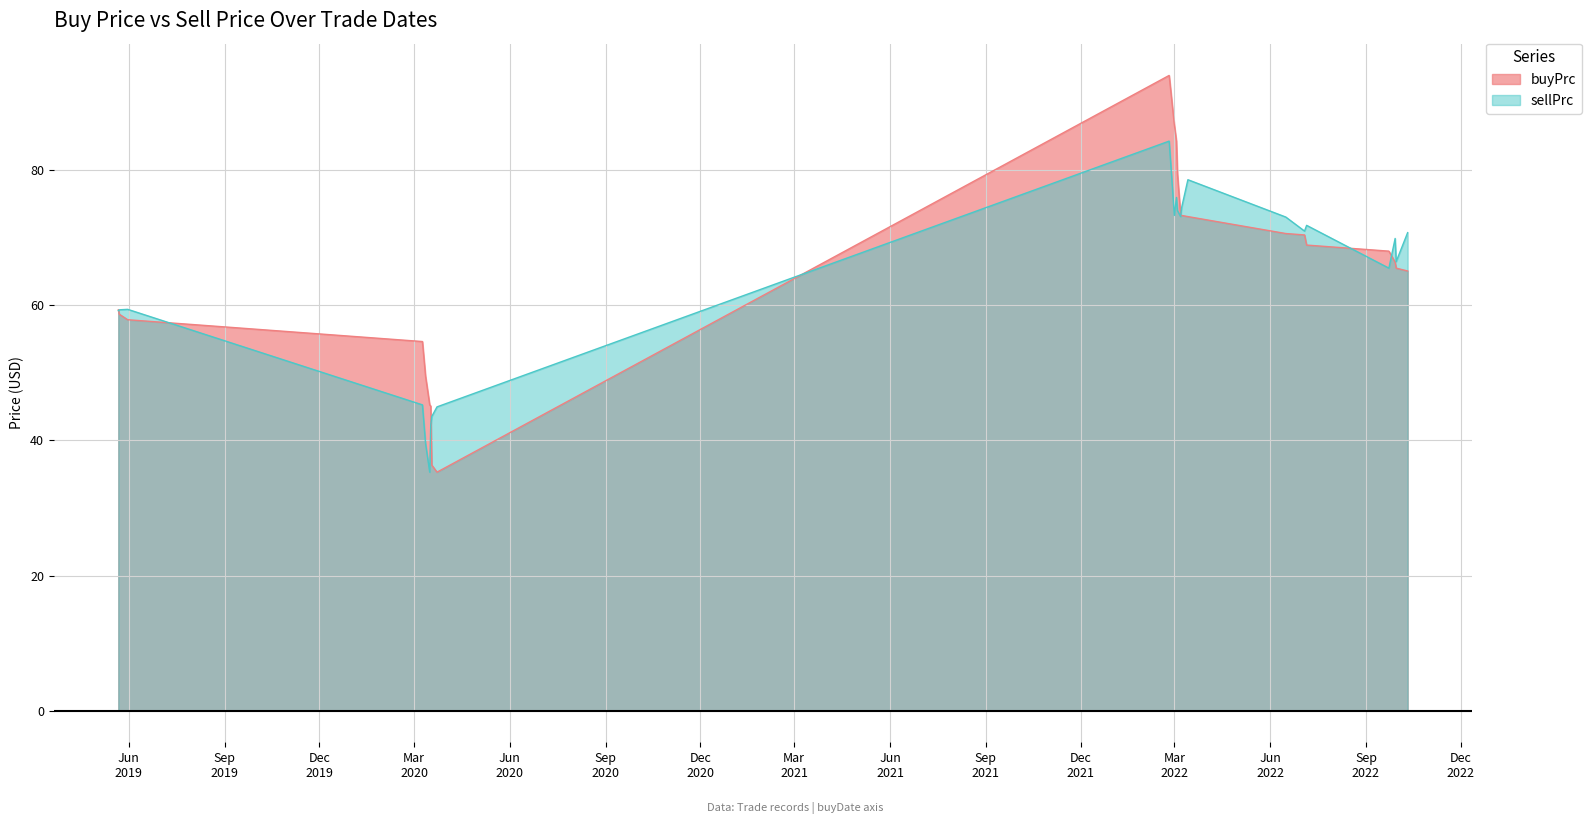

True or false: buyPrc has a value of 136.5 at 2022-03-04.

False